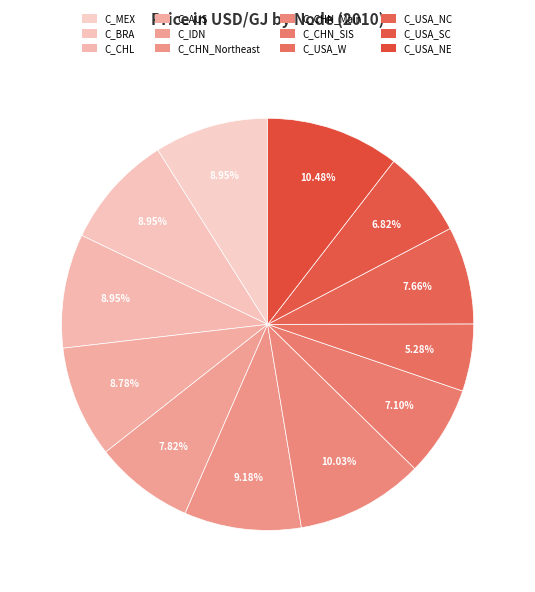

Count the number of slices in the pie.

12